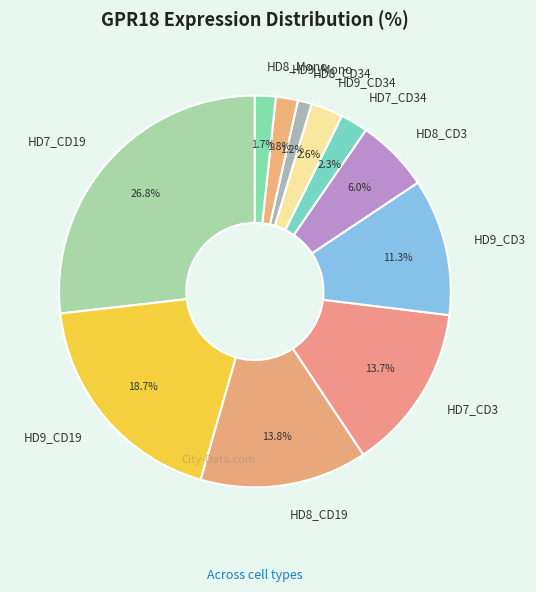

To the nearest percent, what percentage of the pie is HD7_CD3?

14%